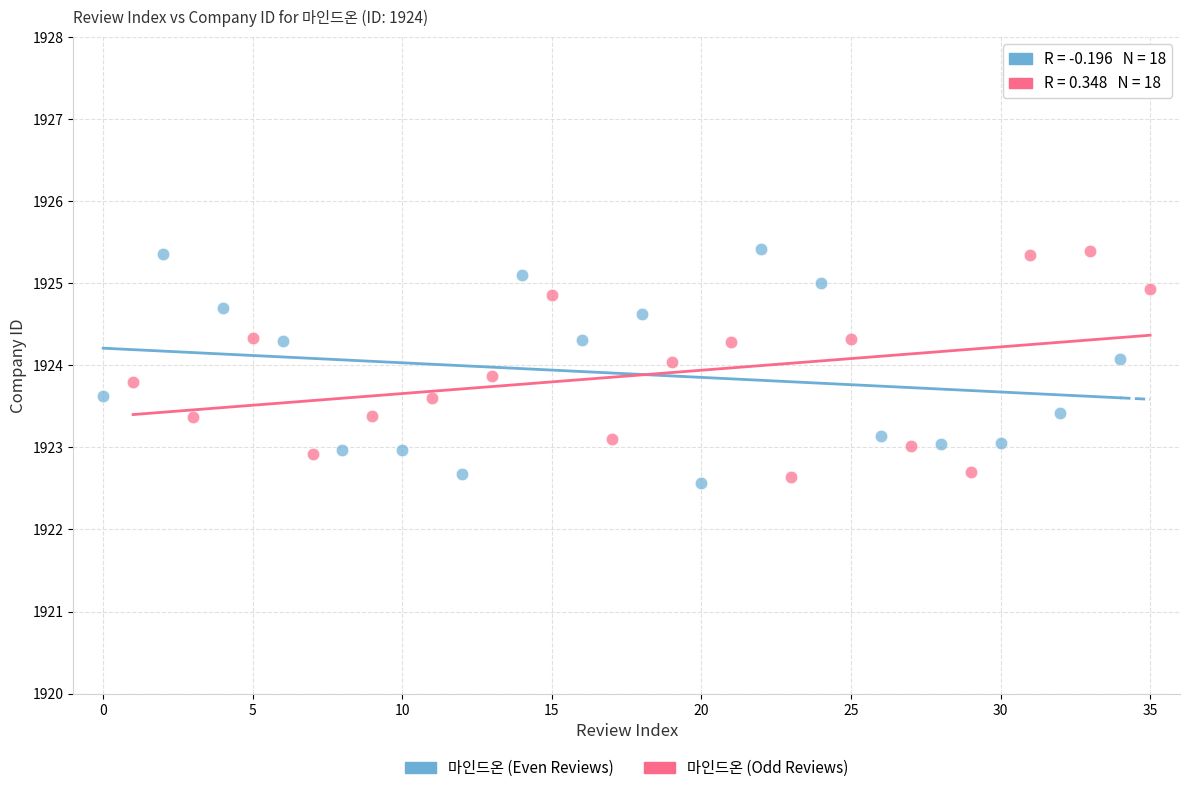

What are all the series names shown in the legend?

마인드온 (Even Reviews), 마인드온 (Odd Reviews)